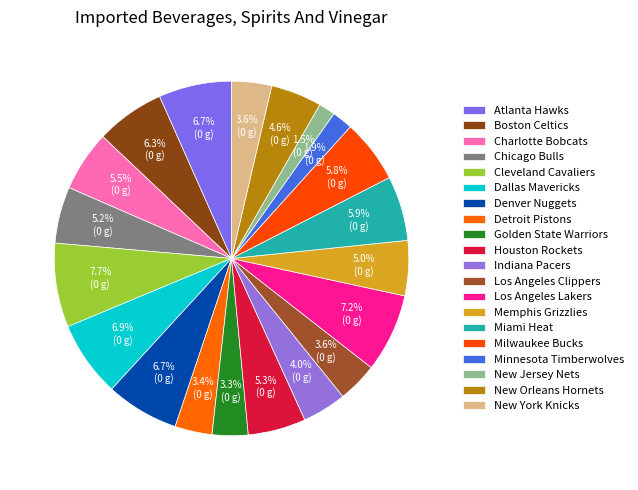

Count the number of slices in the pie.

20